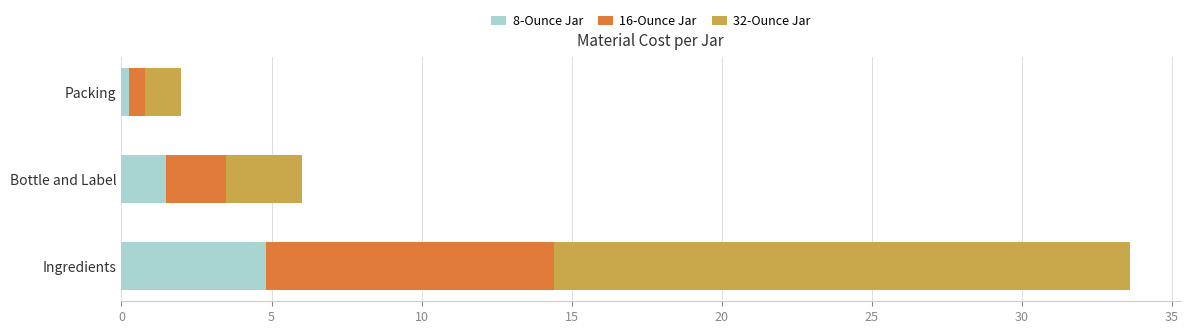

What is the maximum value for 8-Ounce Jar?

4.8